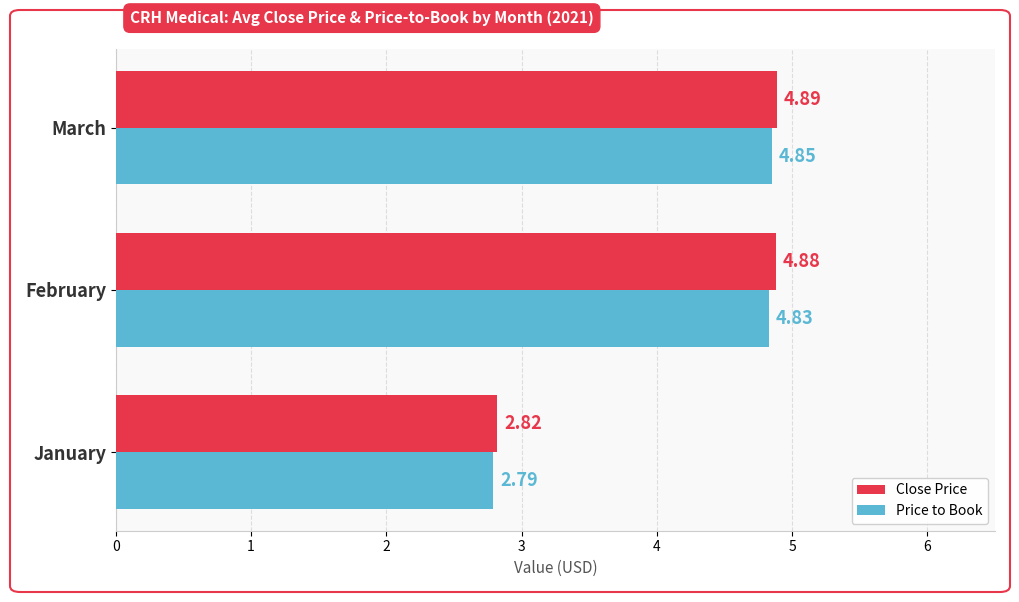

Count the Price to Book values in the range 2 to 4.

1